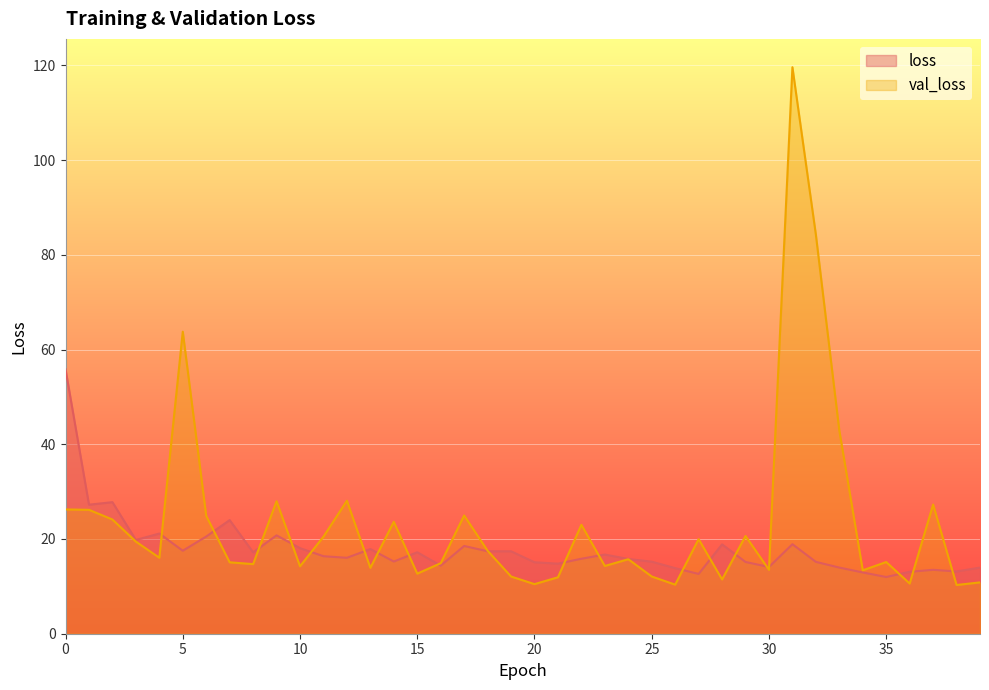

Reading left to right, list all the values displayed in this chart.

loss: 55.8	27.2	27.8	19.8	21.2	17.5	20.5	24.0	17.2	20.8	18.1	16.4	16.0	17.9	15.2	17.2	14.4	18.5	17.4	17.4	15.1	14.8	15.8	16.7	15.8	15.2	13.8	12.6	18.9	15.1	14.1	18.9	15.2	14.0	12.9	12.0	13.1	13.5	13.1	14.0
val_loss: 26.2	26.2	24.1	19.4	16.0	63.8	24.9	15.1	14.7	28.0	14.2	20.5	28.1	13.9	23.6	12.7	14.9	25.0	17.5	12.1	10.5	11.9	23.0	14.3	15.7	12.1	10.4	20.0	11.5	20.6	13.5	119.6	84.3	42.9	13.4	15.1	10.6	27.3	10.3	10.8